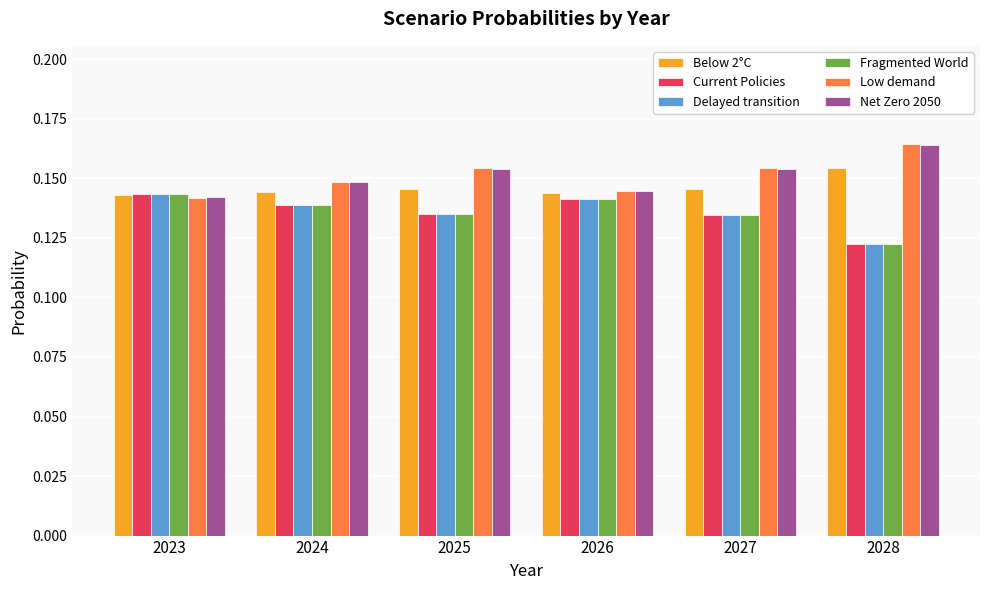

At which category does the chart reach its minimum across all series?

2028